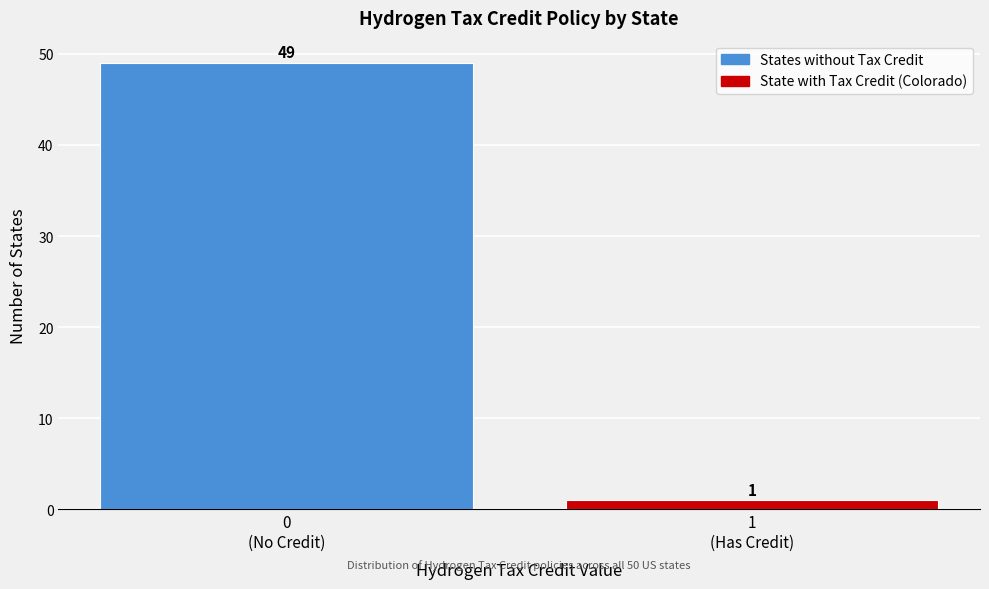

Reading left to right, transcribe all the data shown in this chart.

49	1